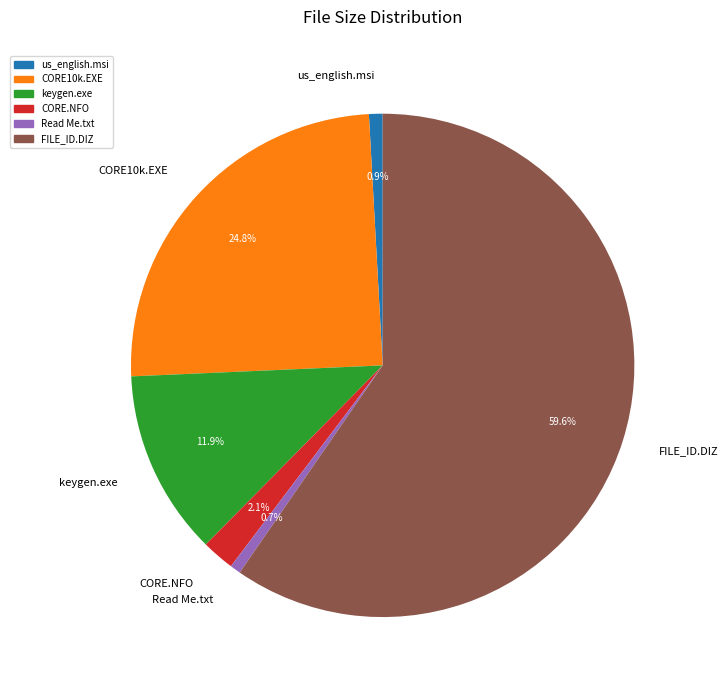

Is it true that keygen.exe is 12% of the pie?

True